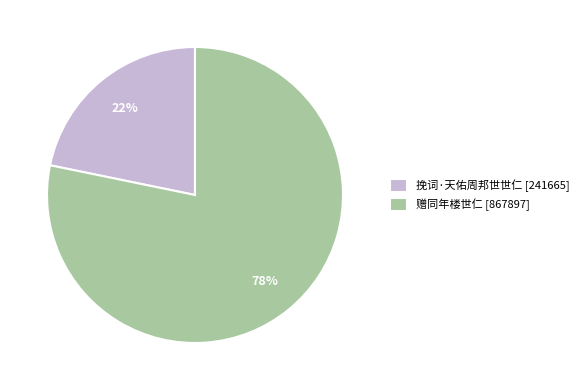

Count the number of slices in the pie.

2